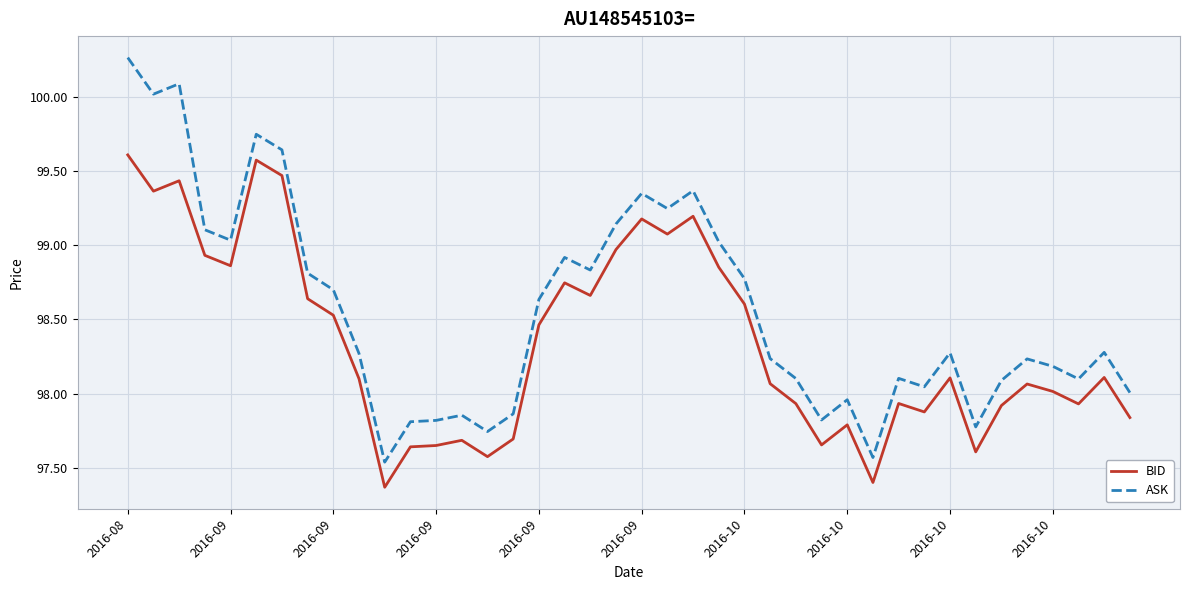

True or false: BID and ASK intersect in this chart.

False